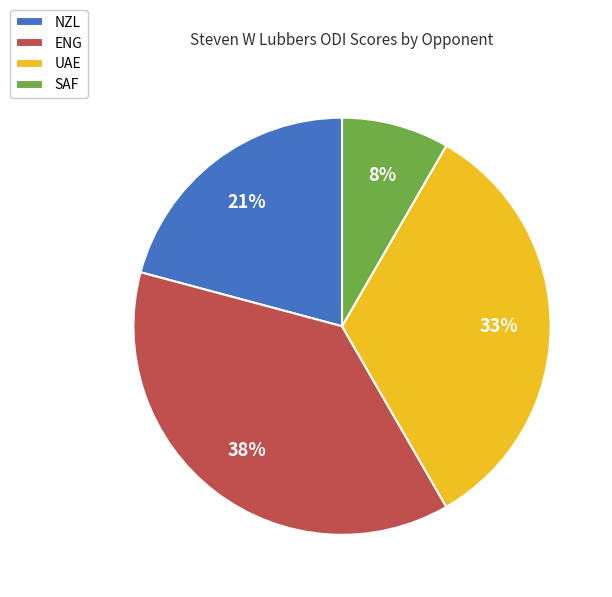

Is there a majority slice in this chart?

No